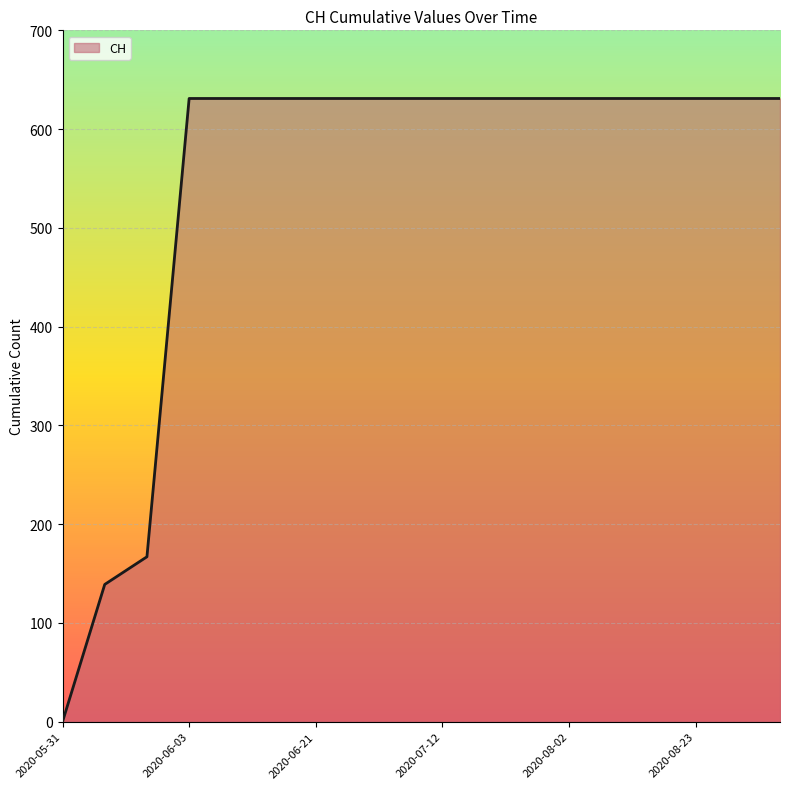

What is the maximum value shown in the chart?

631